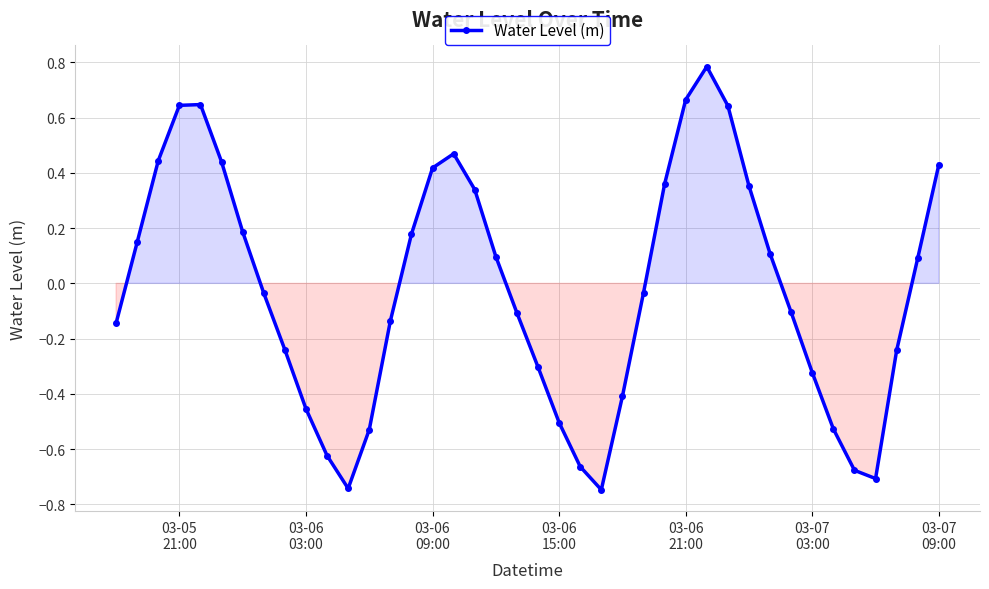

What is the difference between the second highest and minimum values?

1.4